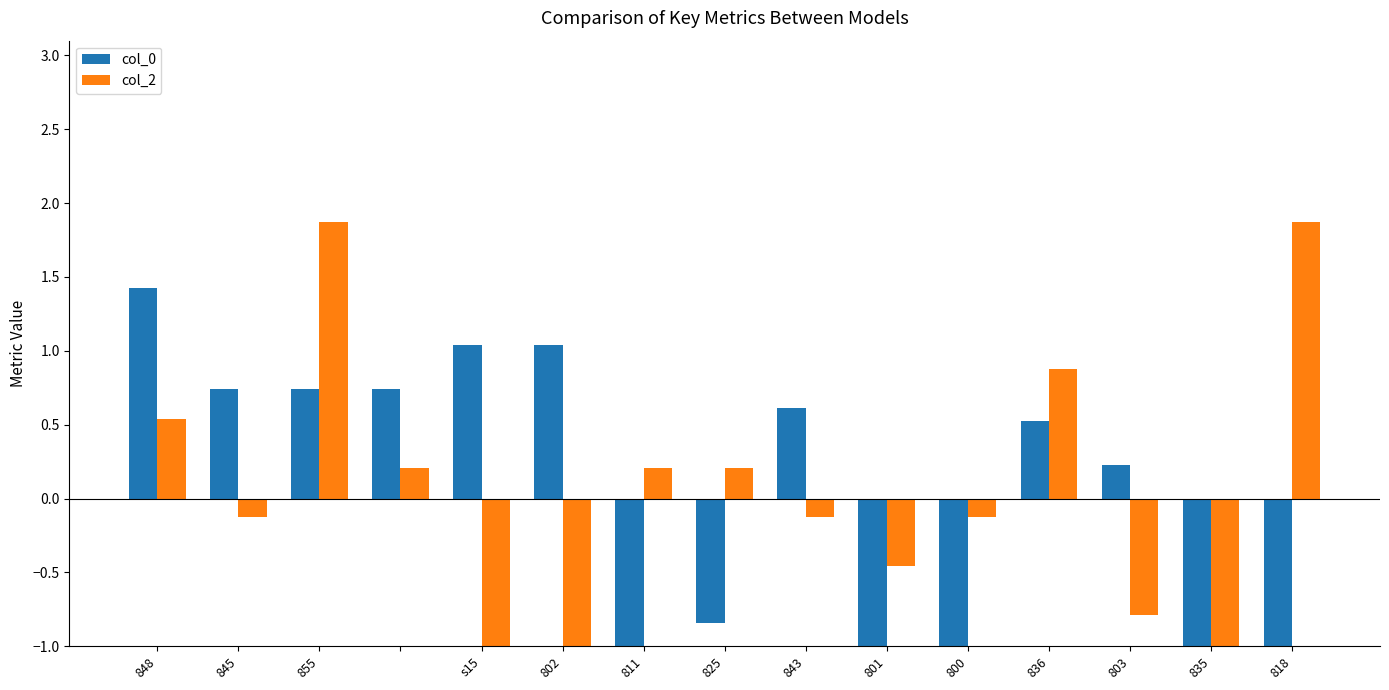

True or false: col_2 has a value of 0.3 at 848.

False